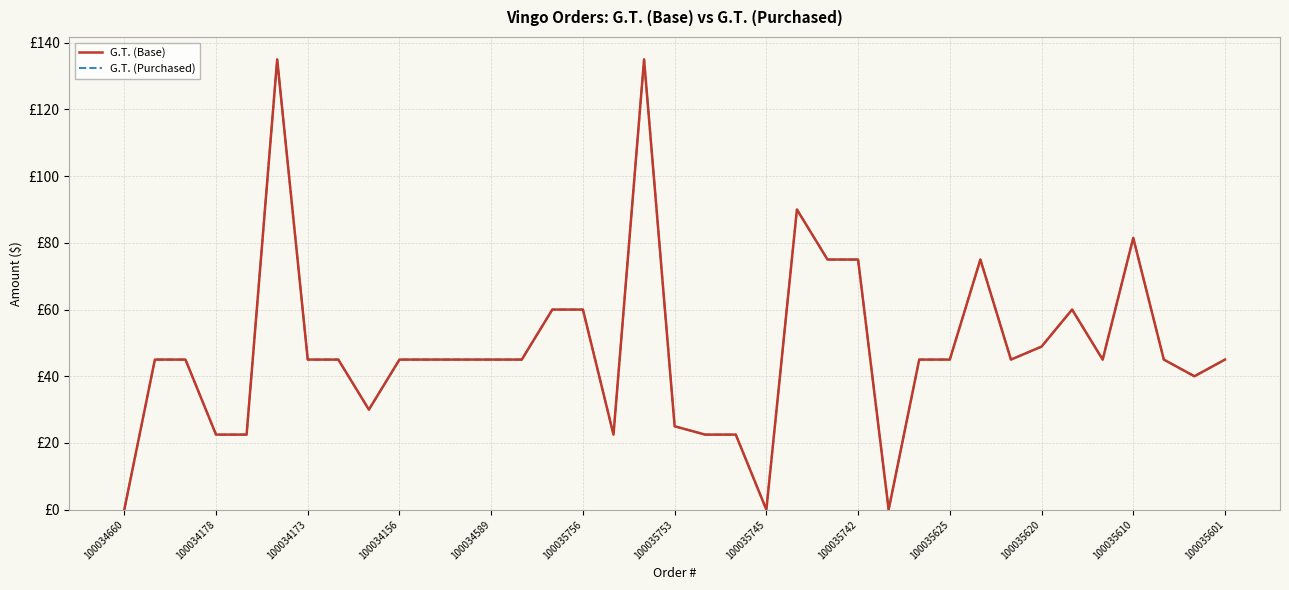

Is this an area chart (filled region under the line)?

No